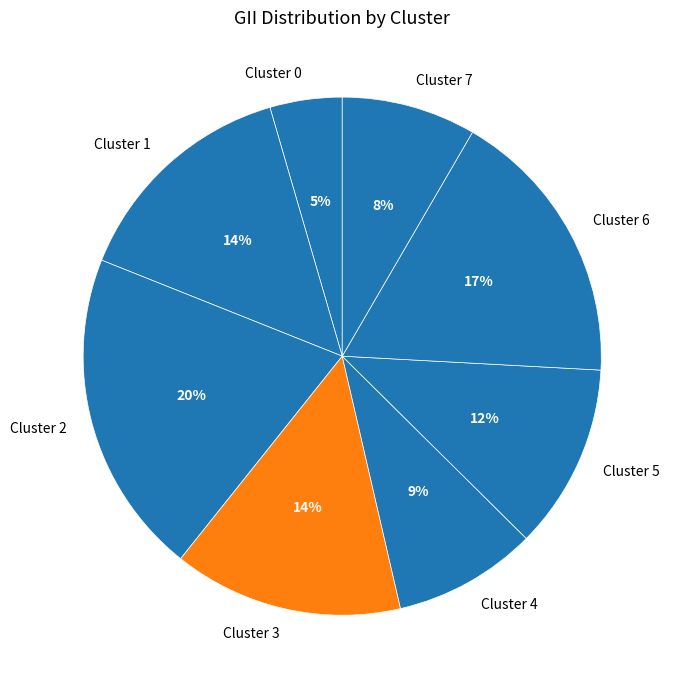

Which category has the smallest portion of the pie?

Cluster 0